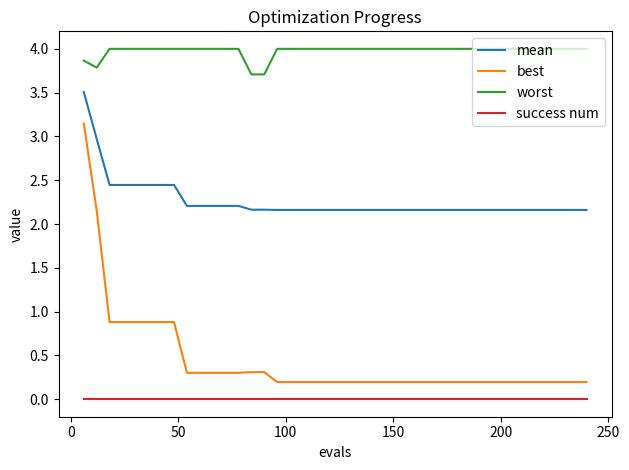

List the series in order of their peak value, highest first.

worst, mean, best, success num